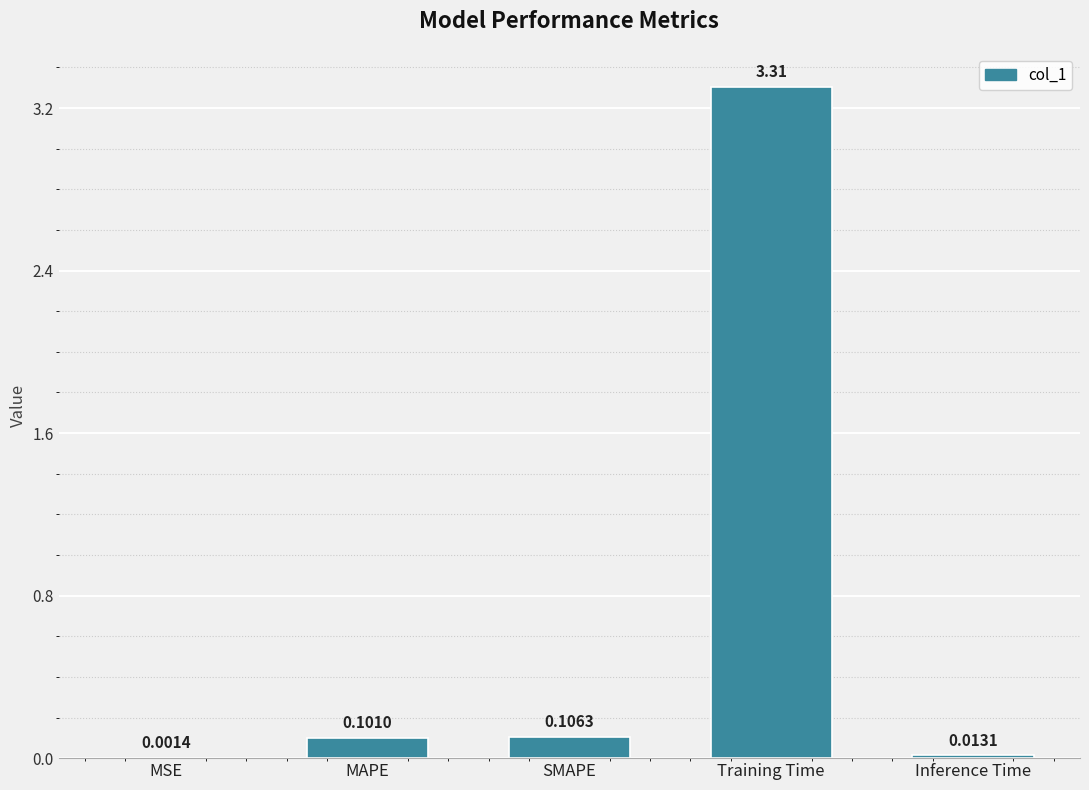

Which category has the highest value across all series?

Training Time